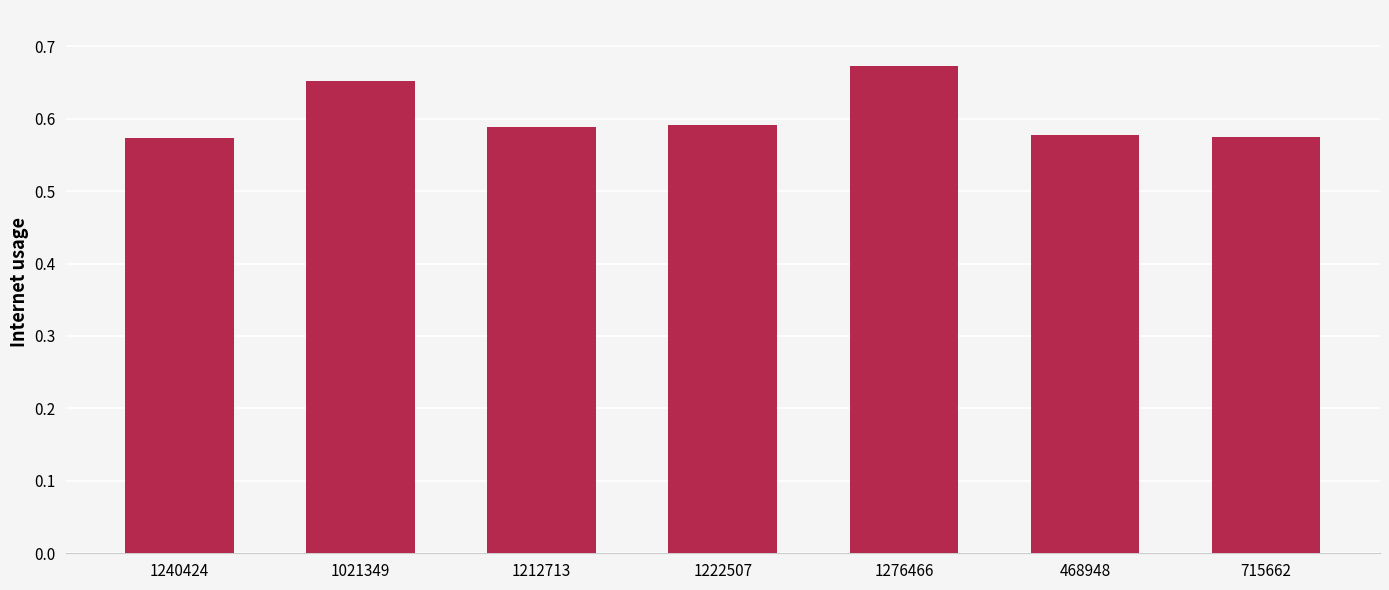

The chart shows a value of 0.3 at 1276466. True or false?

False